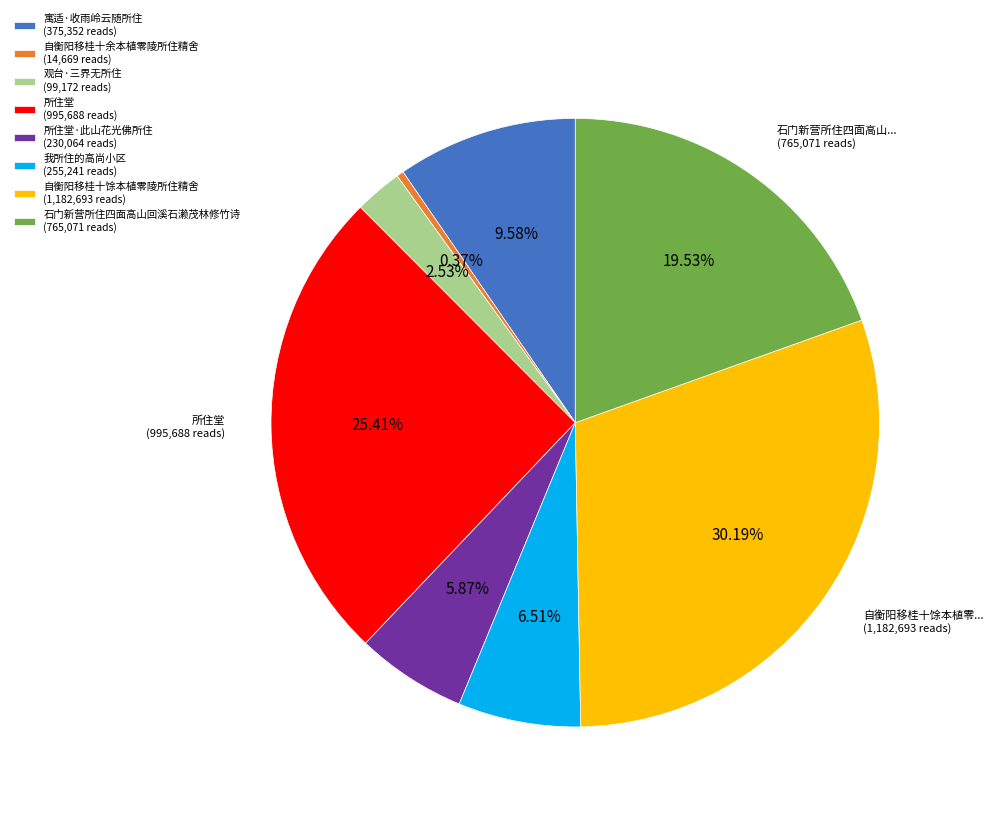

Rank the categories by value from highest to lowest.

自衡阳移桂十馀本植零陵所住精舍 (1,182,693 reads), 所住堂 (995,688 reads), 石门新营所住四面高山回溪石濑茂林修竹诗 (765,071 reads), 寓适·收雨岭云随所住 (375,352 reads), 我所住的高尚小区 (255,241 reads), 所住堂·此山花光佛所住 (230,064 reads), 观台·三界无所住 (99,172 reads), 自衡阳移桂十余本植零陵所住精舍 (14,669 reads)